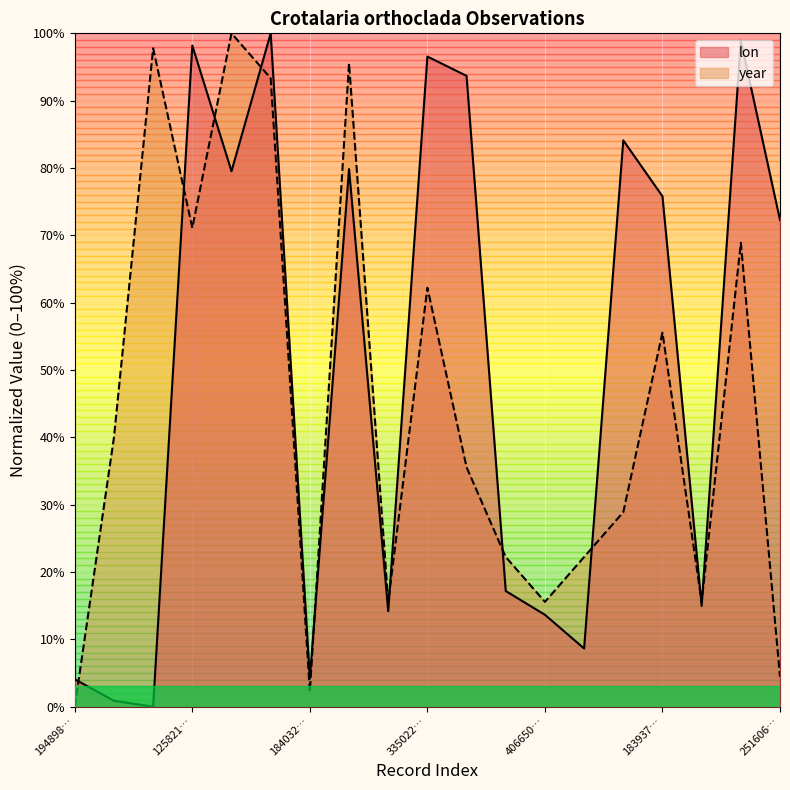

How many lines are shown in the chart?

2